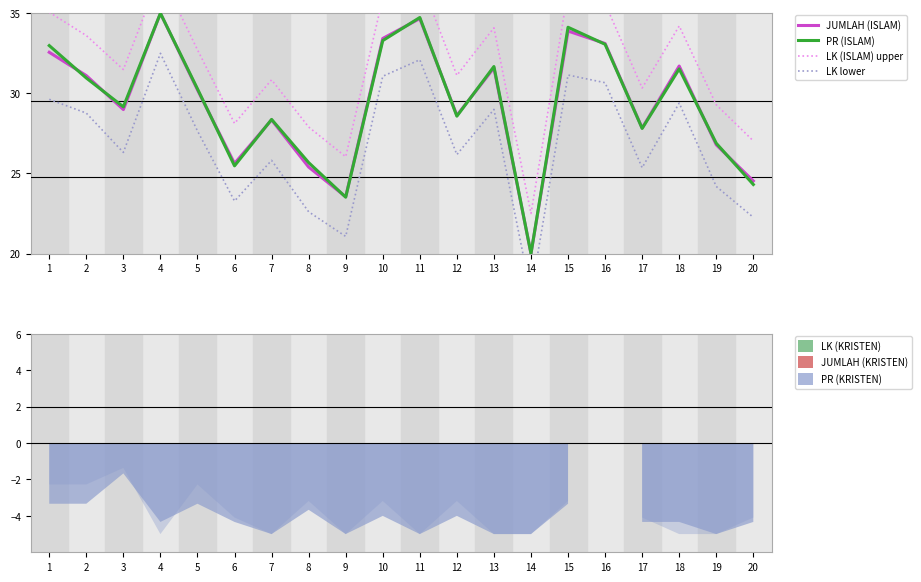

Where is the first local maximum for PR (ISLAM)?

4